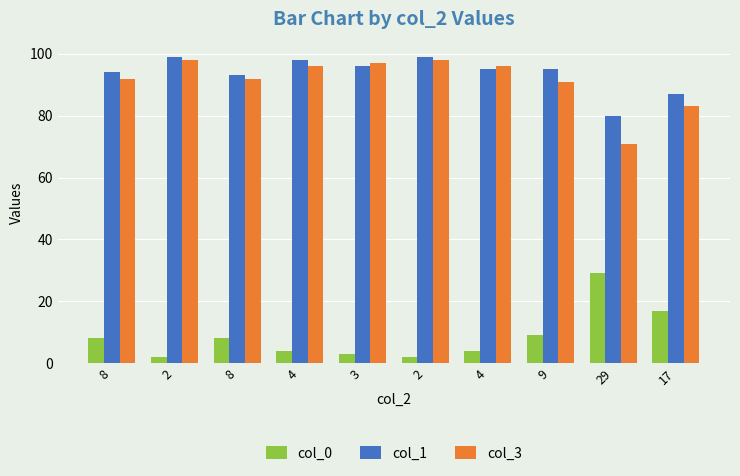

How many bars are there in total?

30